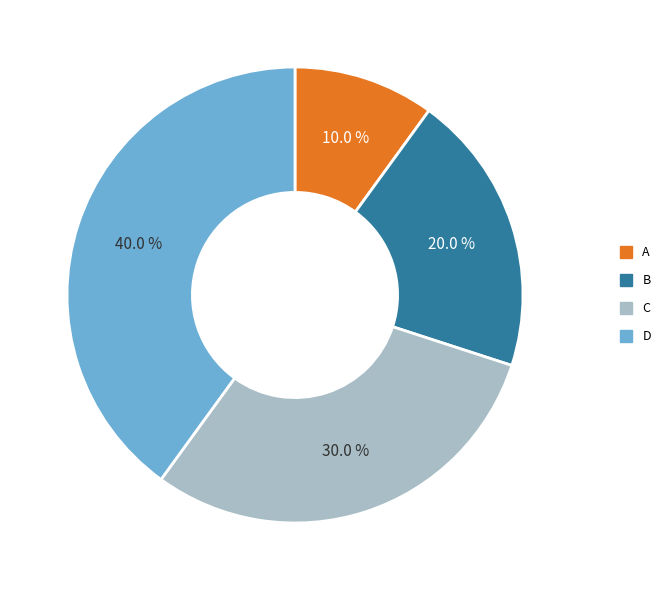

Which category has the biggest portion of the pie?

D